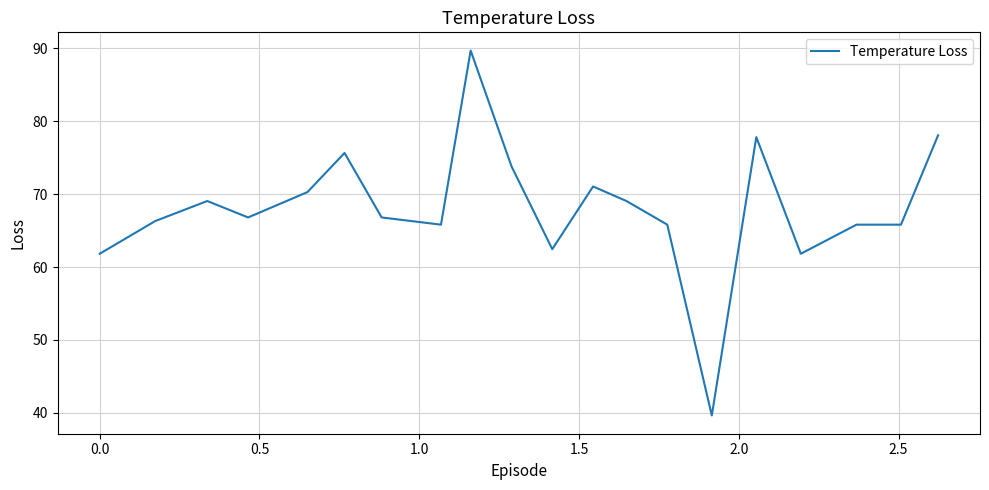

What is the difference between the maximum and minimum values?

50.0